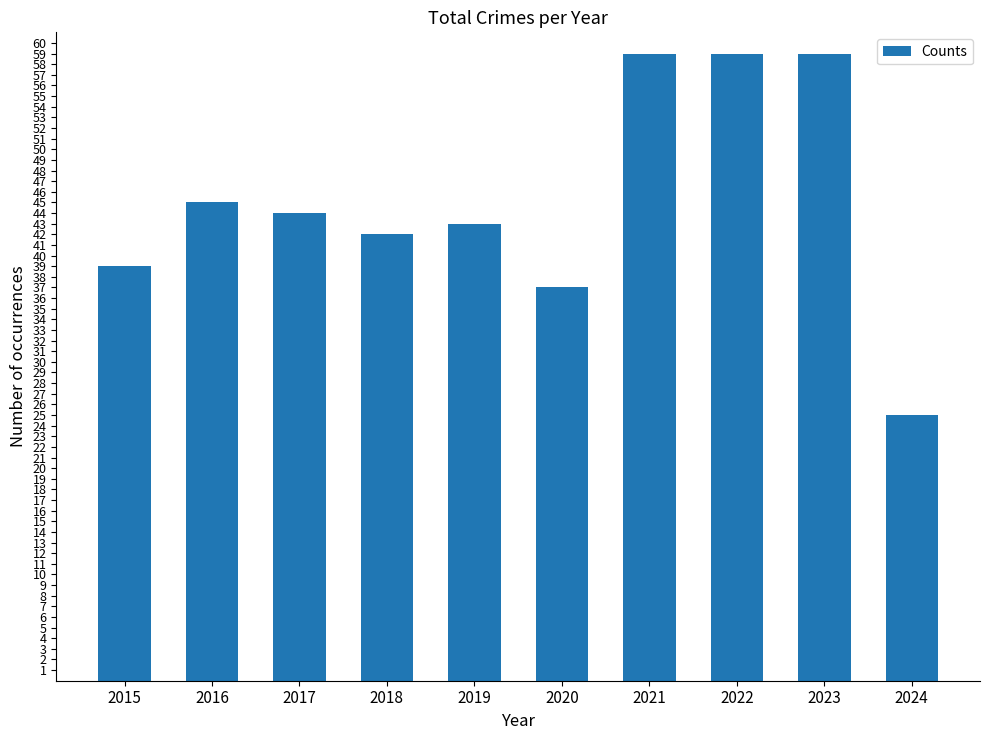

What is the greatest value displayed?

59